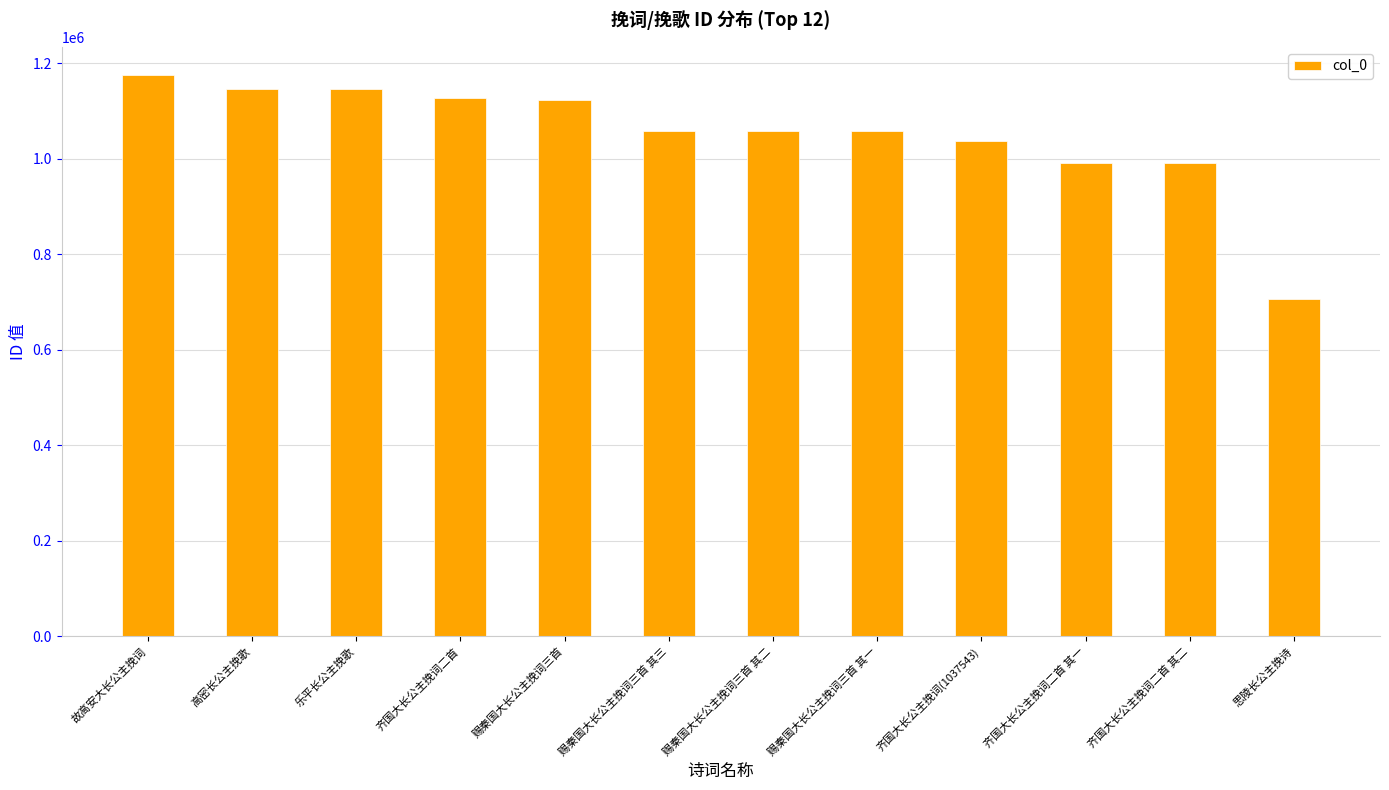

Which category has the lowest value across all series?

思陵长公主挽诗